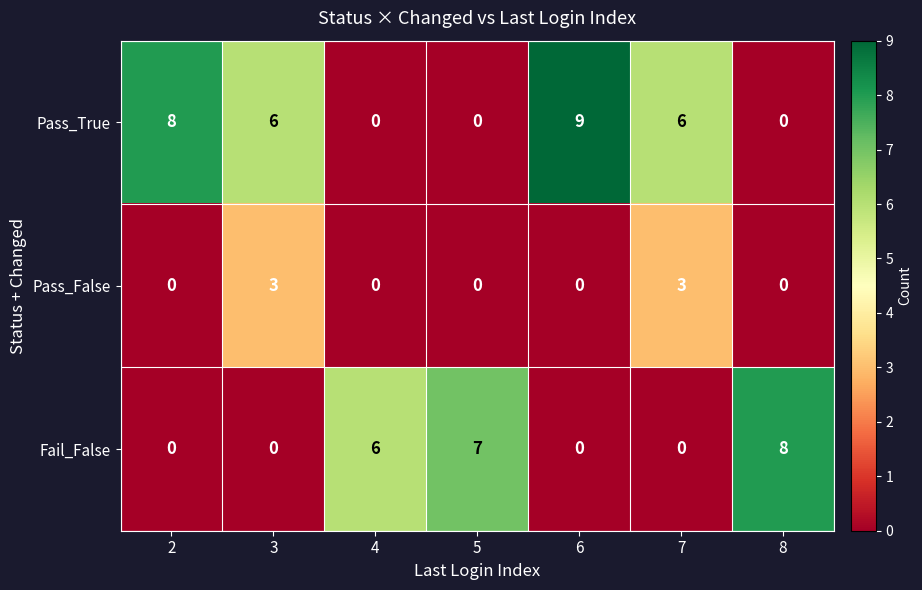

Reading right to left, list all the values displayed in this chart.

Pass_True: 0	6	9	0	0	6	8
Pass_False: 0	3	0	0	0	3	0
Fail_False: 8	0	0	7	6	0	0